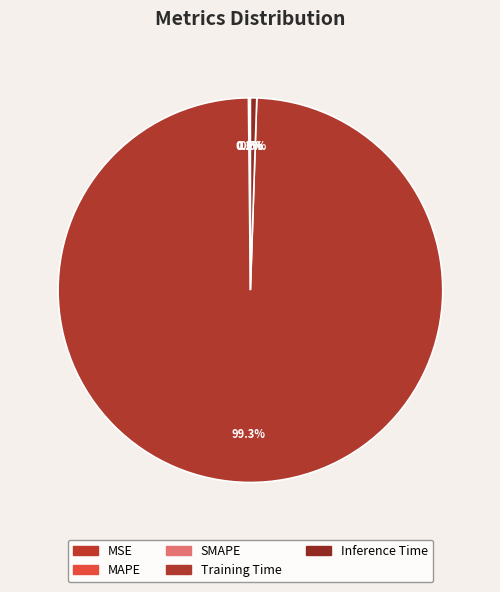

What is the smallest slice in the pie chart?

MSE